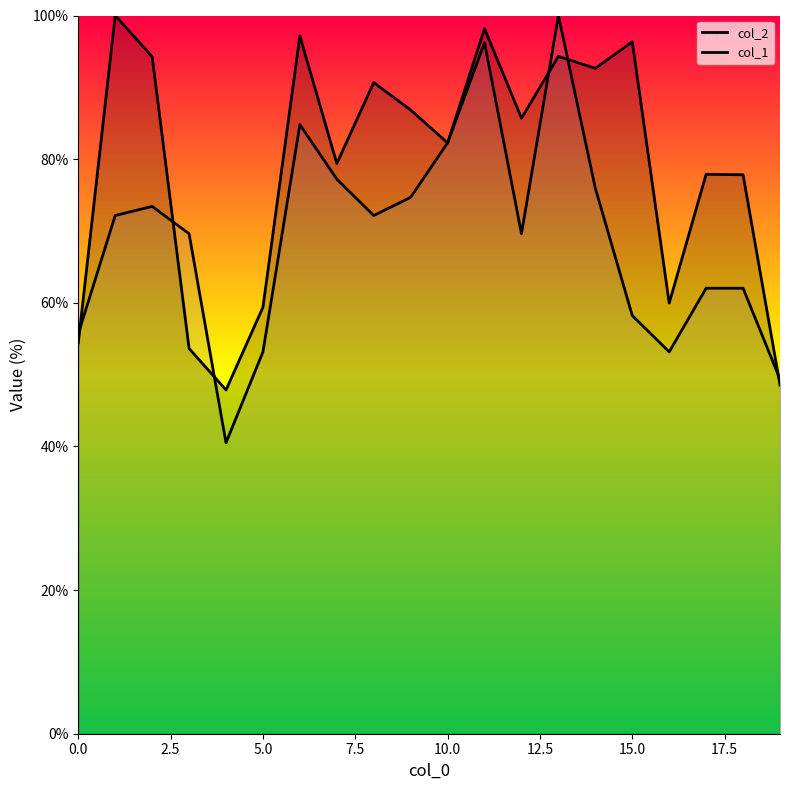

How many values in the col_2 series exceed 85?

10